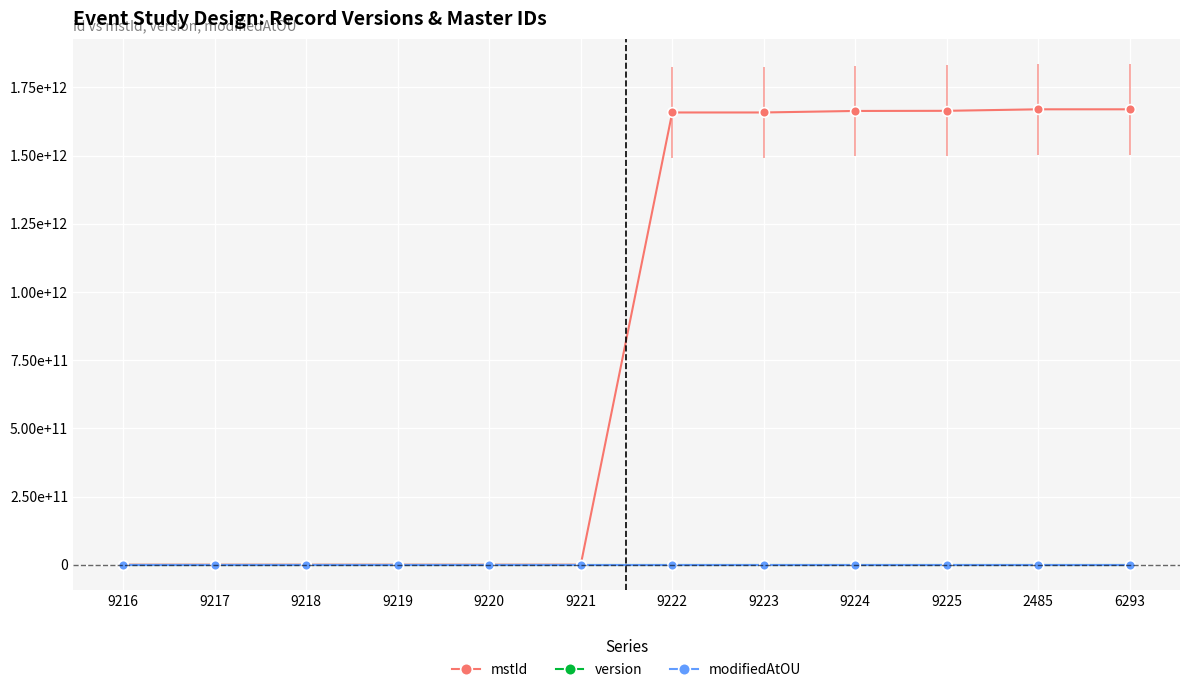

Is the value of version at 9224 greater than the value of mstId at 9223?

No